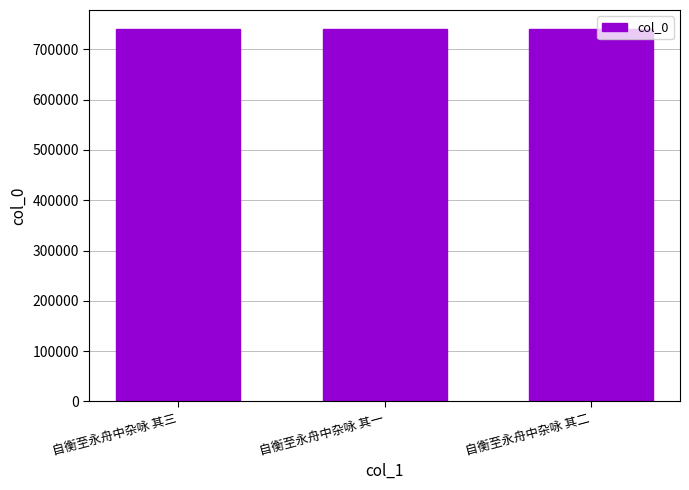

What is the difference between the maximum and minimum values?

2